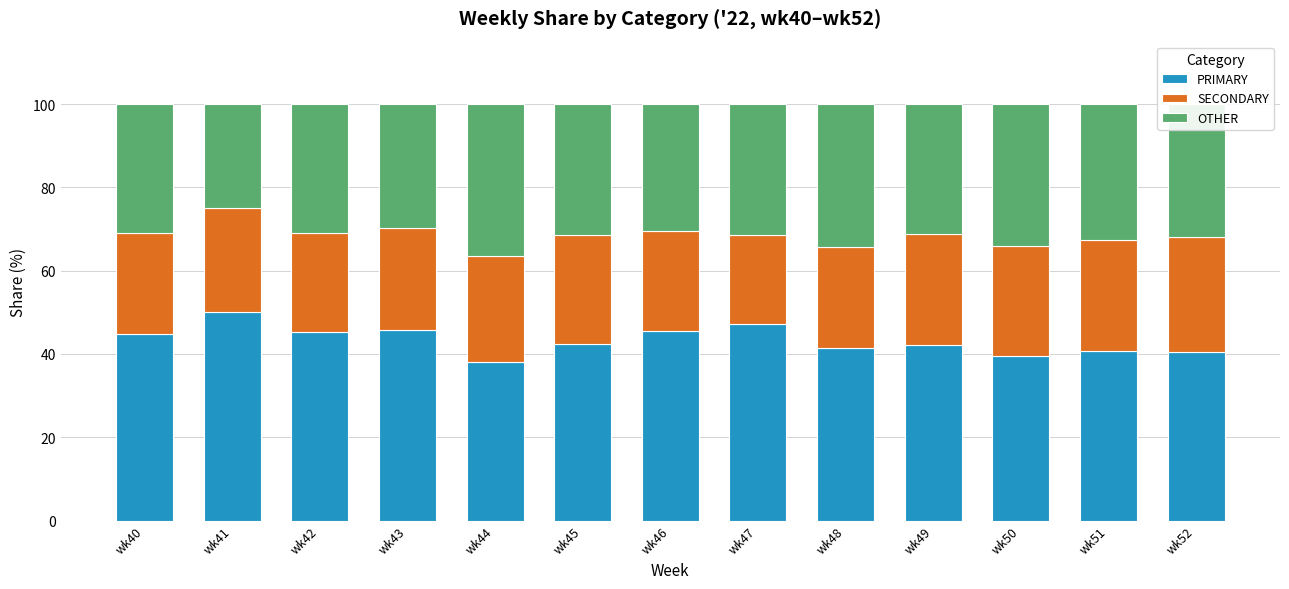

What is the average value of the PRIMARY series?

43.4